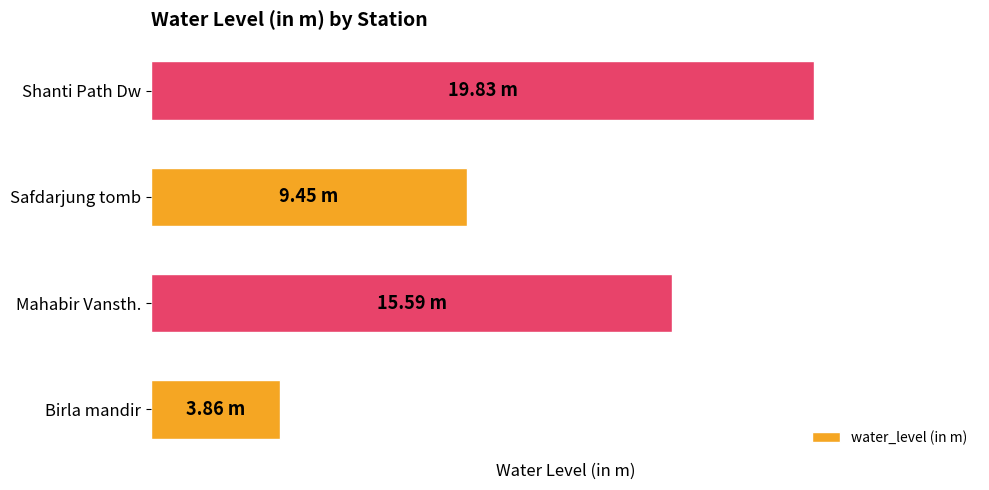

Rank the categories by value from lowest to highest.

Birla mandir, Safdarjung tomb, Mahabir Vansth., Shanti Path Dw